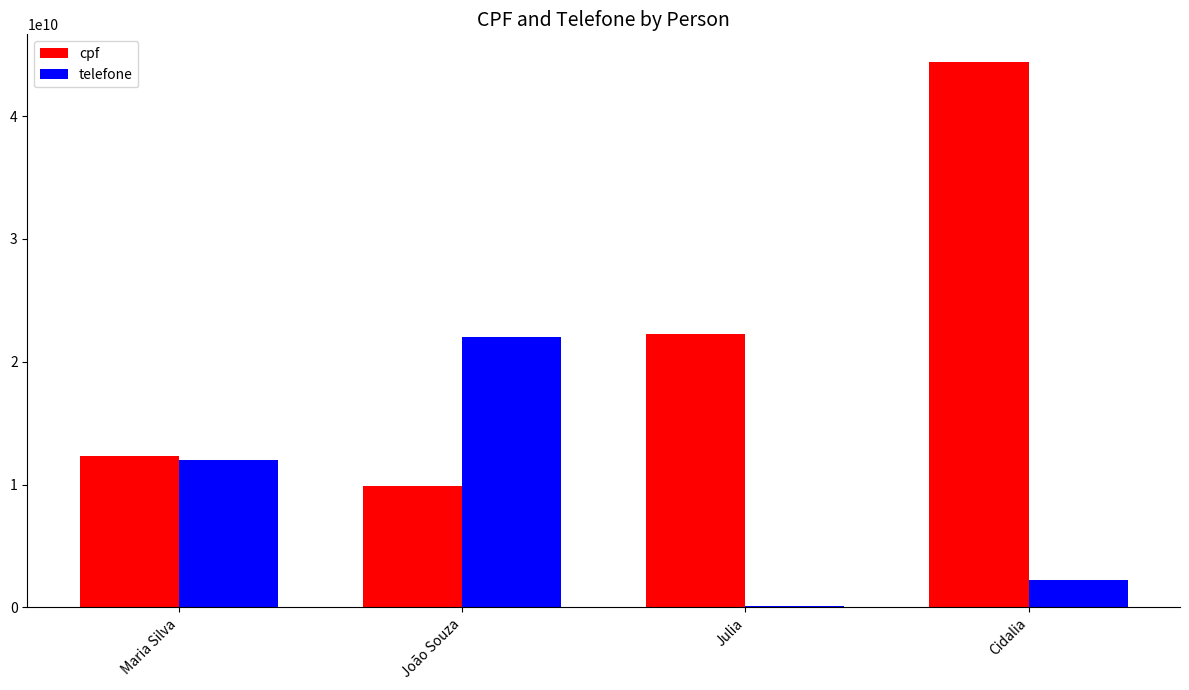

At which label does cpf reach its peak?

Cidalia